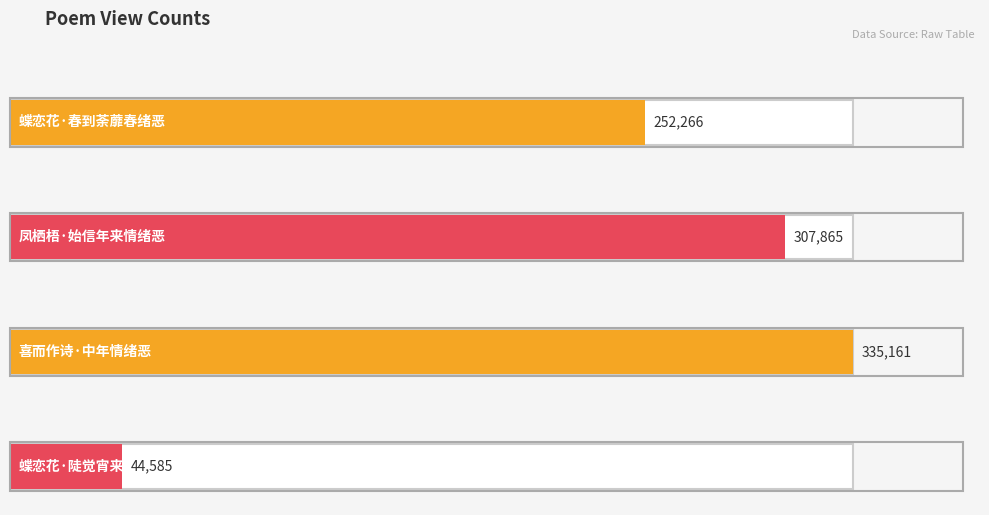

What is the difference between the second highest and minimum values?

263280